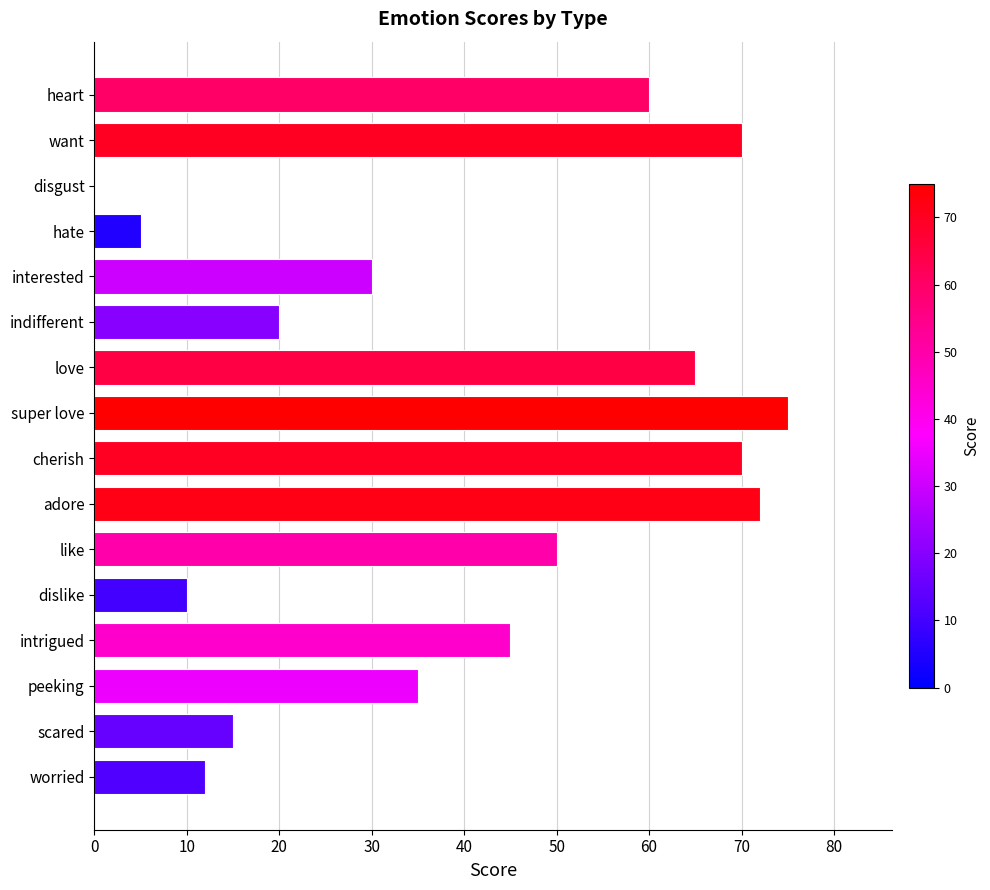

Approximately how many times larger is the value at cherish compared to scared?

4.7